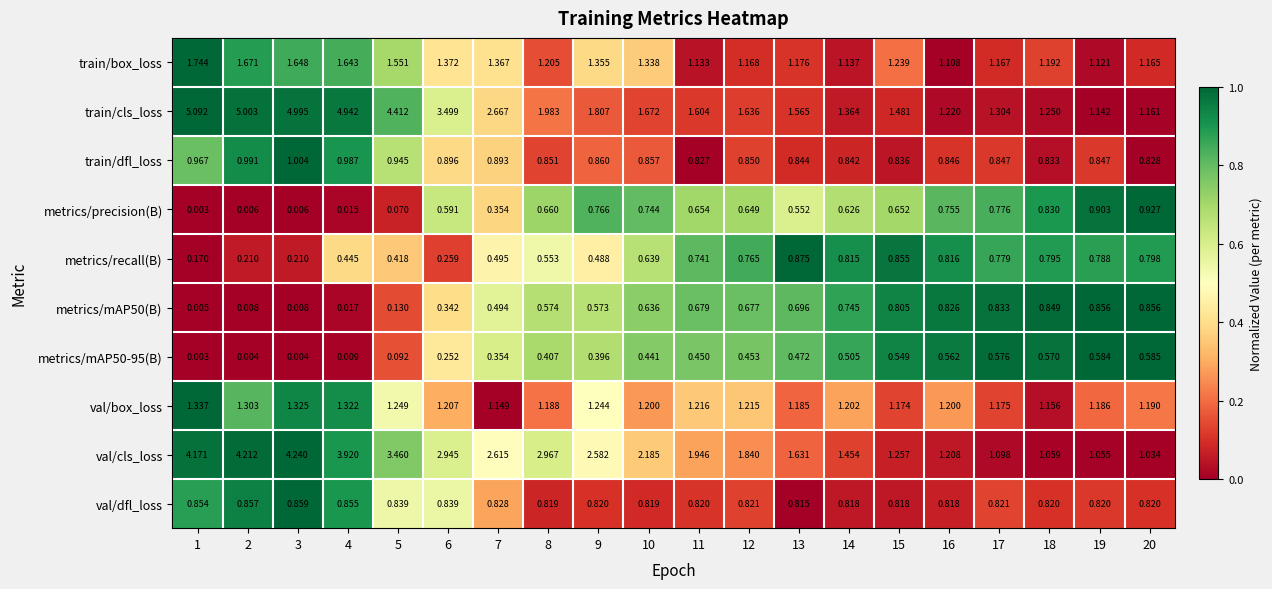

How many categories are shown in the chart?

20